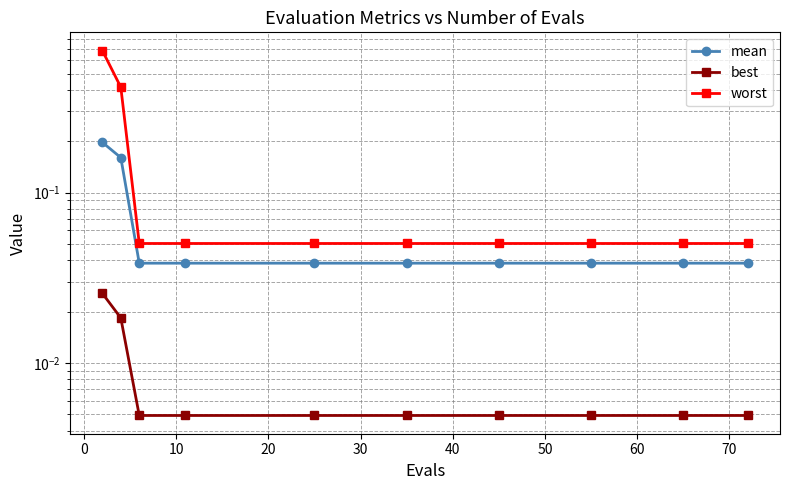

Is the value of best at 70 greater than the value of mean at 60?

No